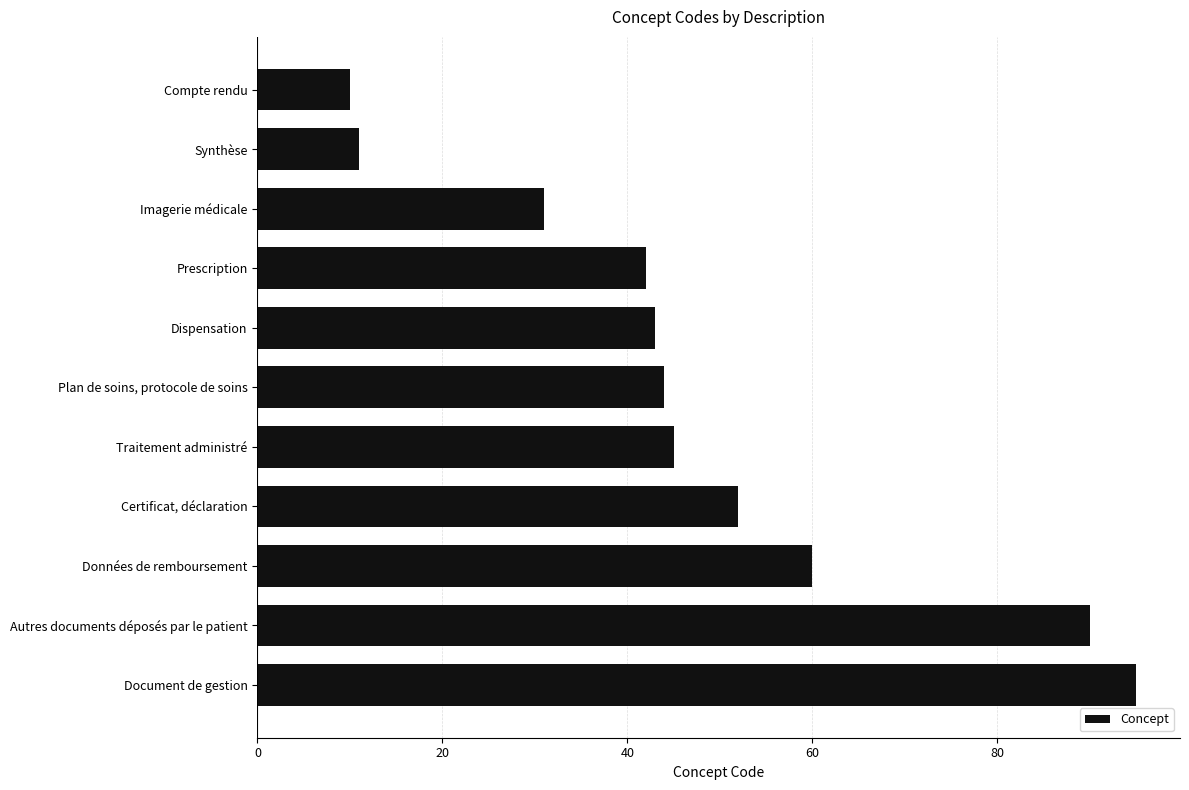

What is the label of the 5th bar from the bottom?

Traitement administré